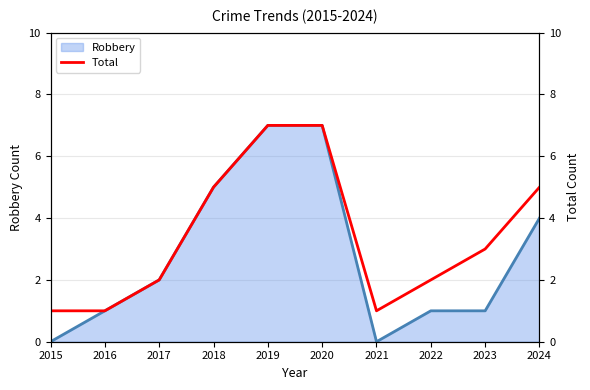

Reading right to left, what are all the values shown in this chart?

5	3	2	1	7	7	5	2	1	1